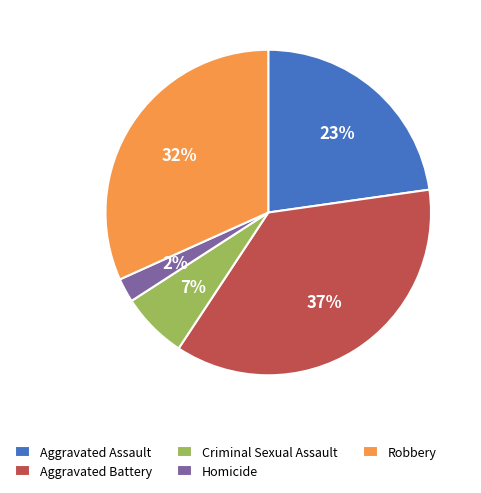

To the nearest percent, what is the difference between the Aggravated Assault and Robbery slice percentages?

9%